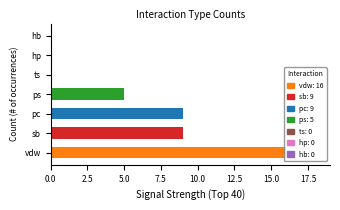

What is the sum of all values?

39